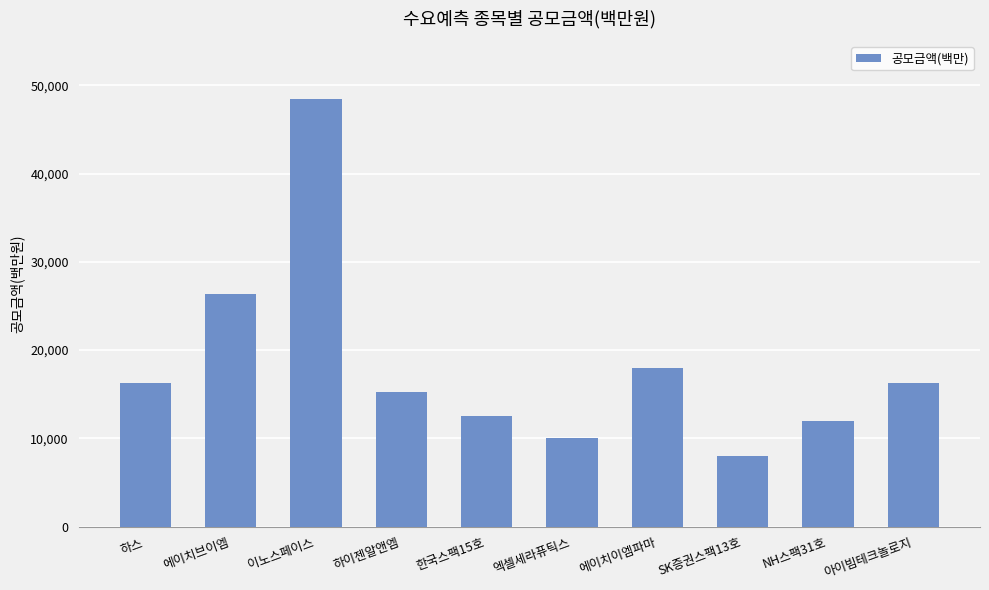

What is the label of the 9th bar from the left?

NH스팩31호